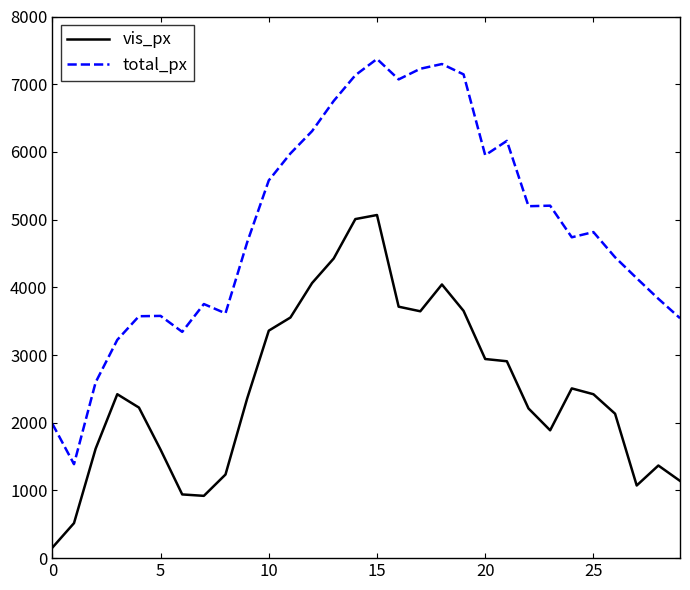

What is the maximum value for vis_px?

5068